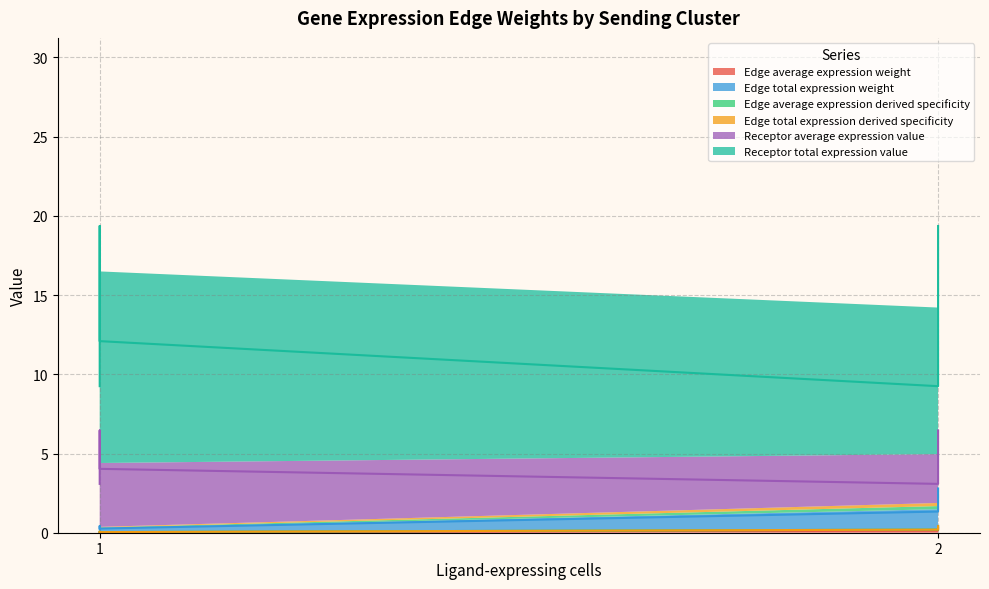

The Receptor total expression value series shows 14.0 at MuSCs->ECs. True or false?

False